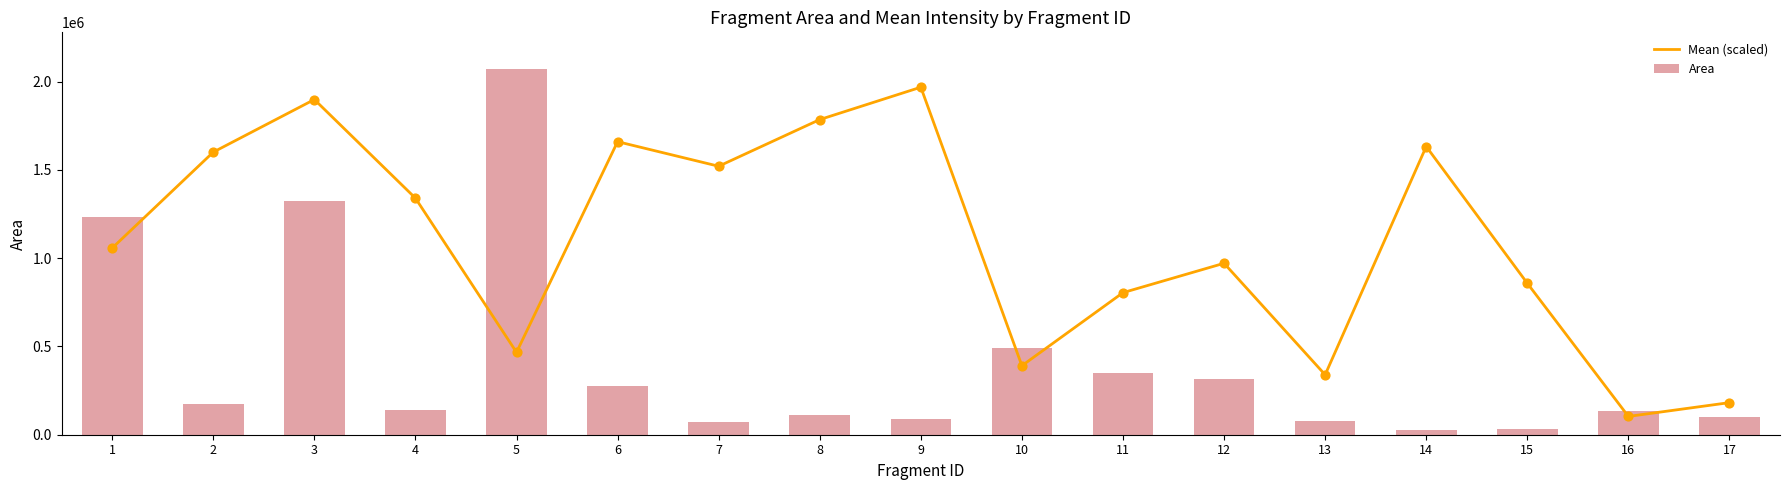

Which series has the widest spread of Y values?

Area